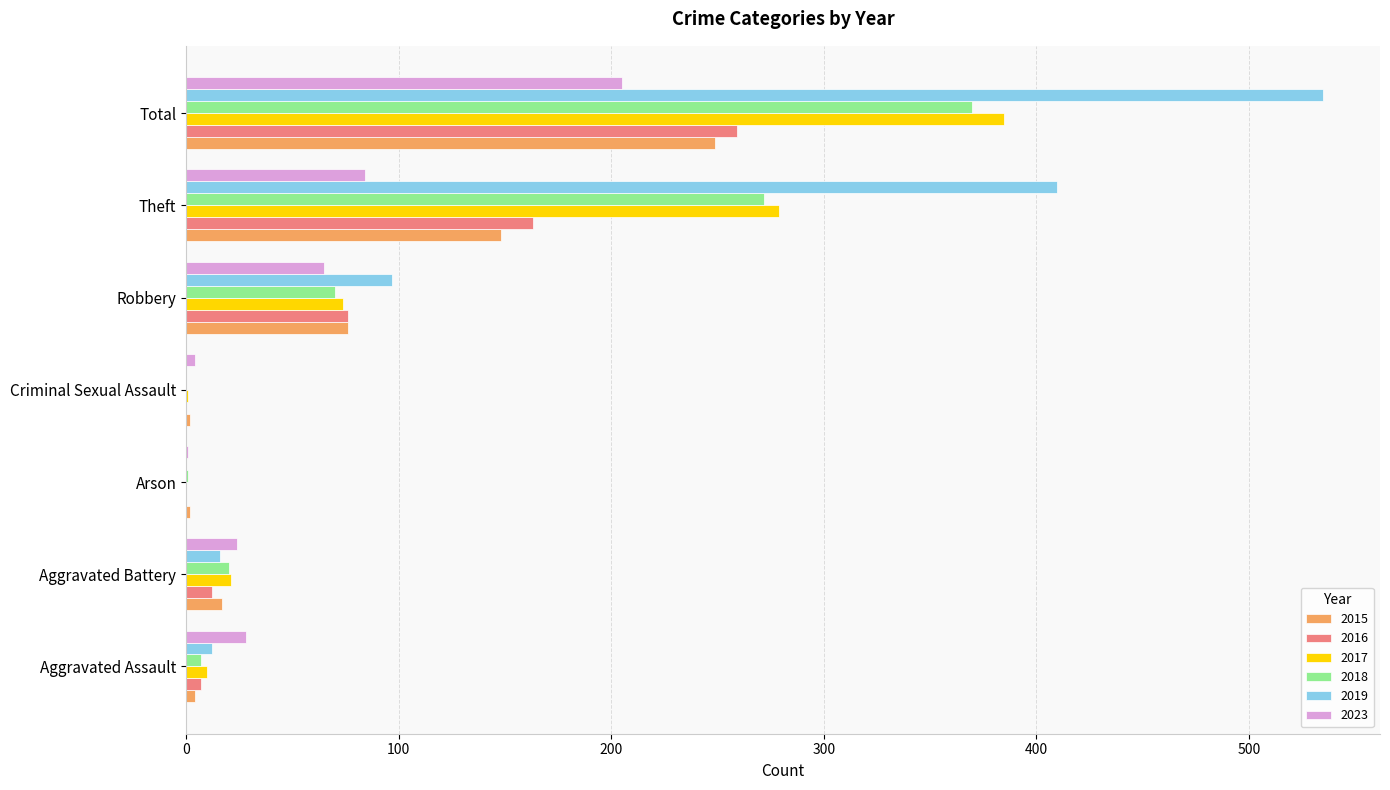

What is the maximum value for 2019?

535